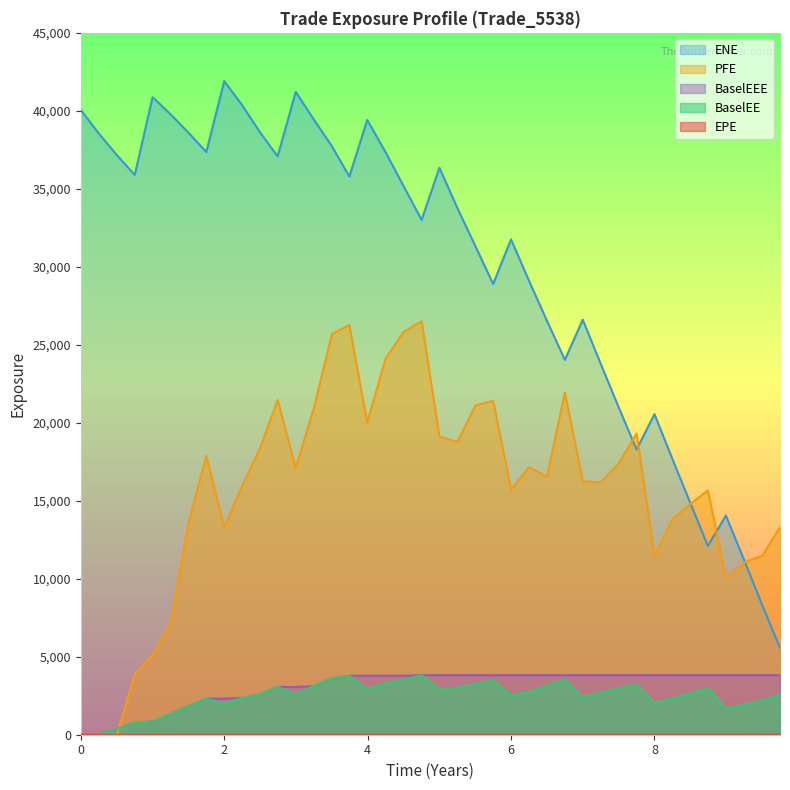

How many lines are shown in the chart?

5